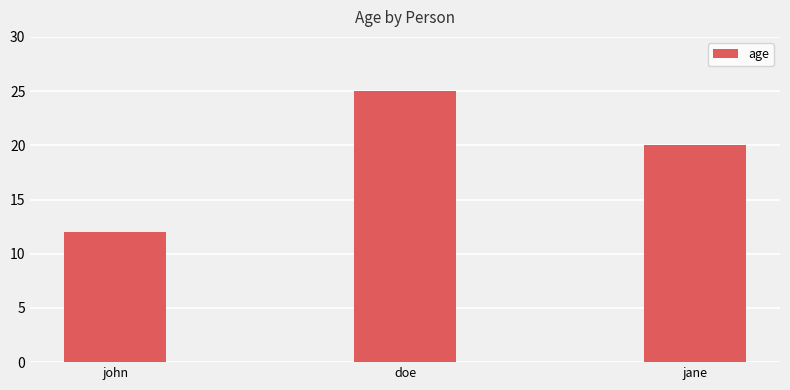

The value at john is 12. True or false?

True